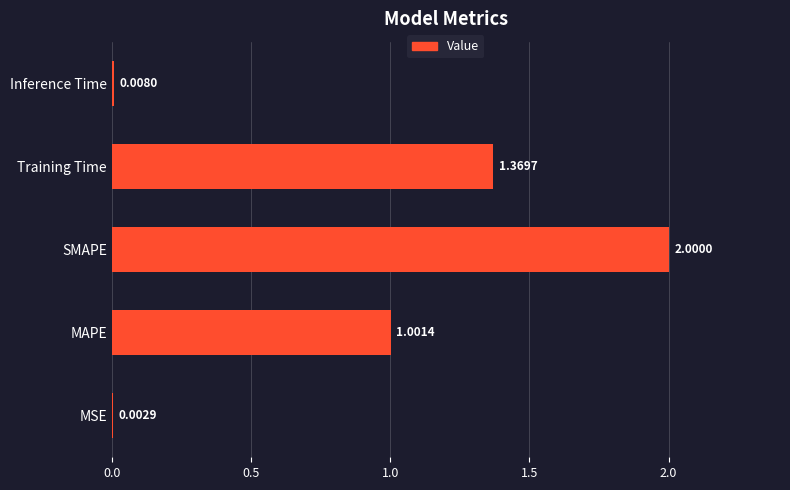

How many distinct data groups are displayed?

1